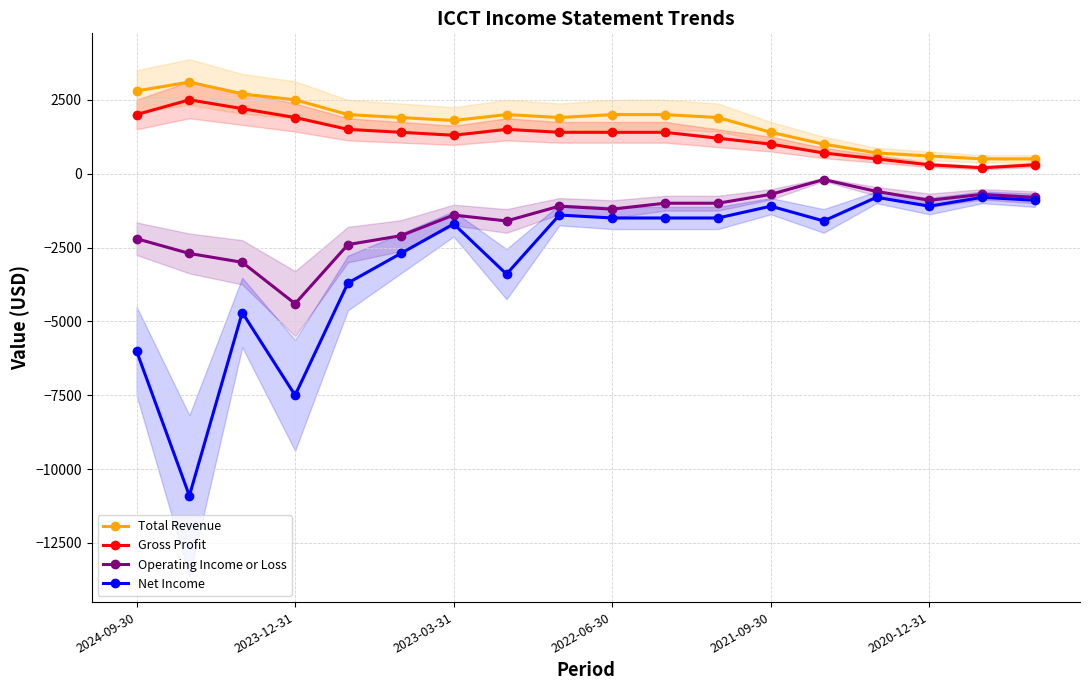

What is the highest value of the Total Revenue series?

3100